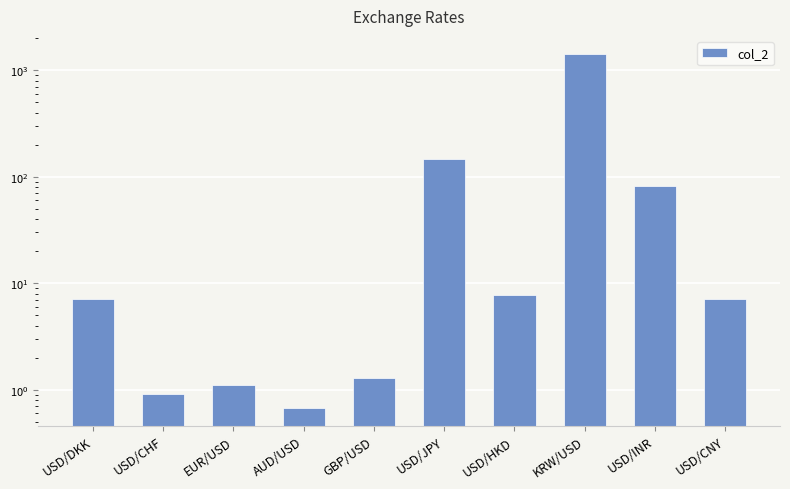

How many data points are above 7?

6